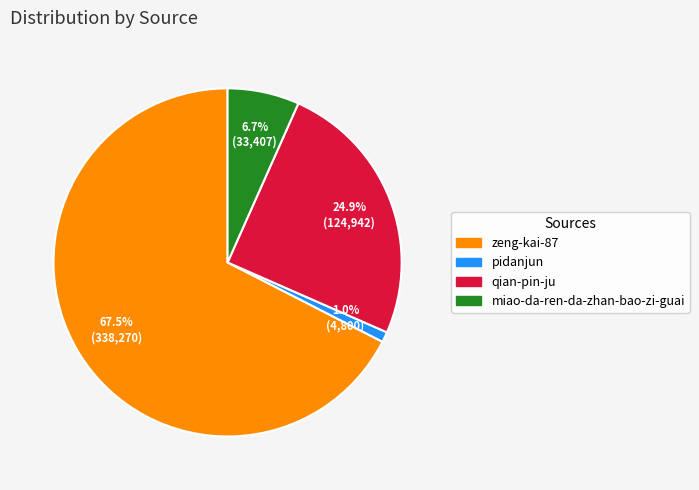

Rank the categories by value from highest to lowest.

zeng-kai-87, qian-pin-ju, miao-da-ren-da-zhan-bao-zi-guai, pidanjun